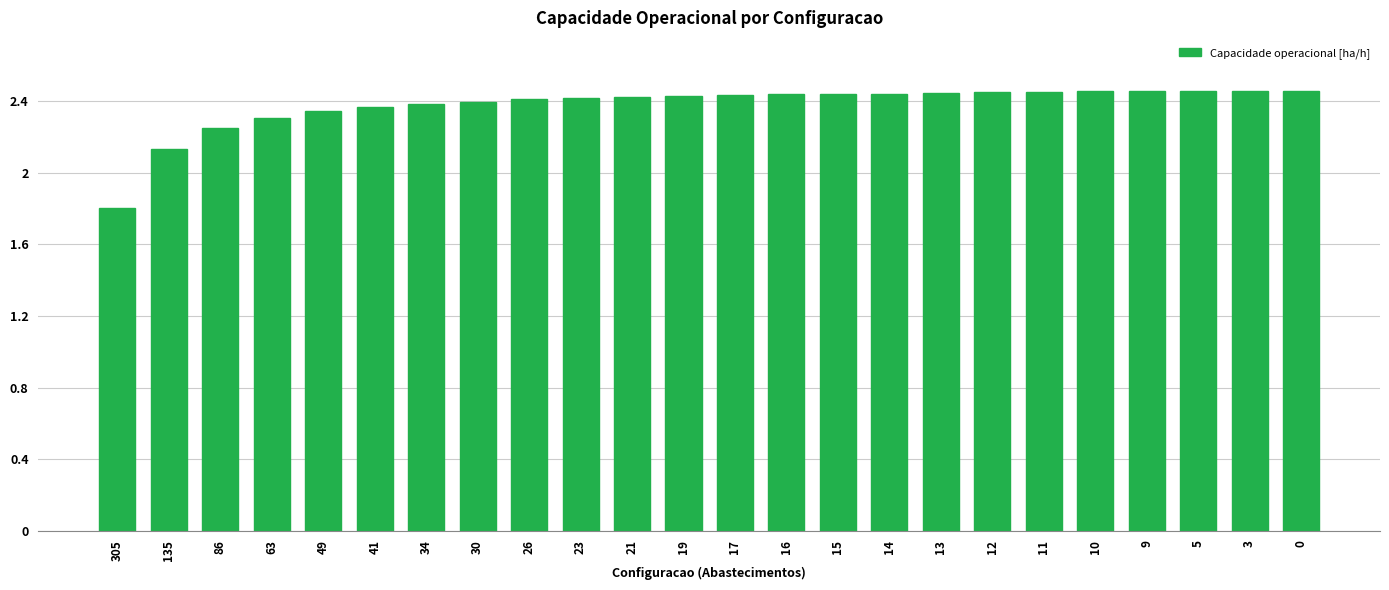

Which has a higher value, 49 or 16?

16